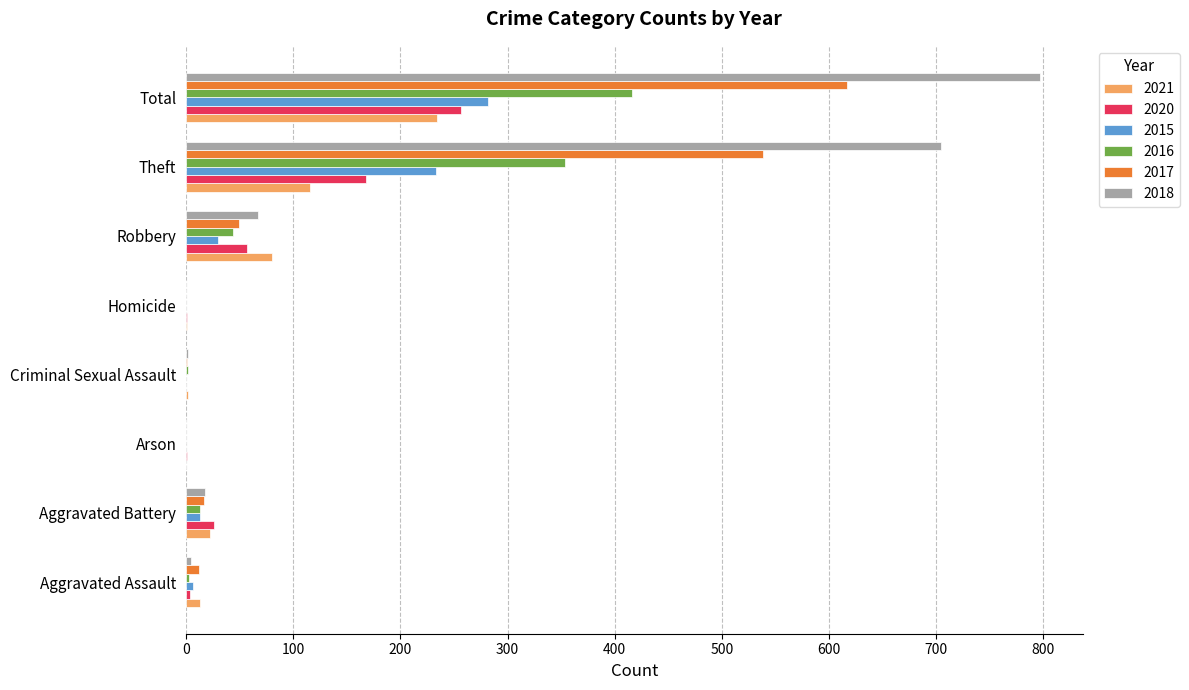

Count the number of categories in the chart.

8